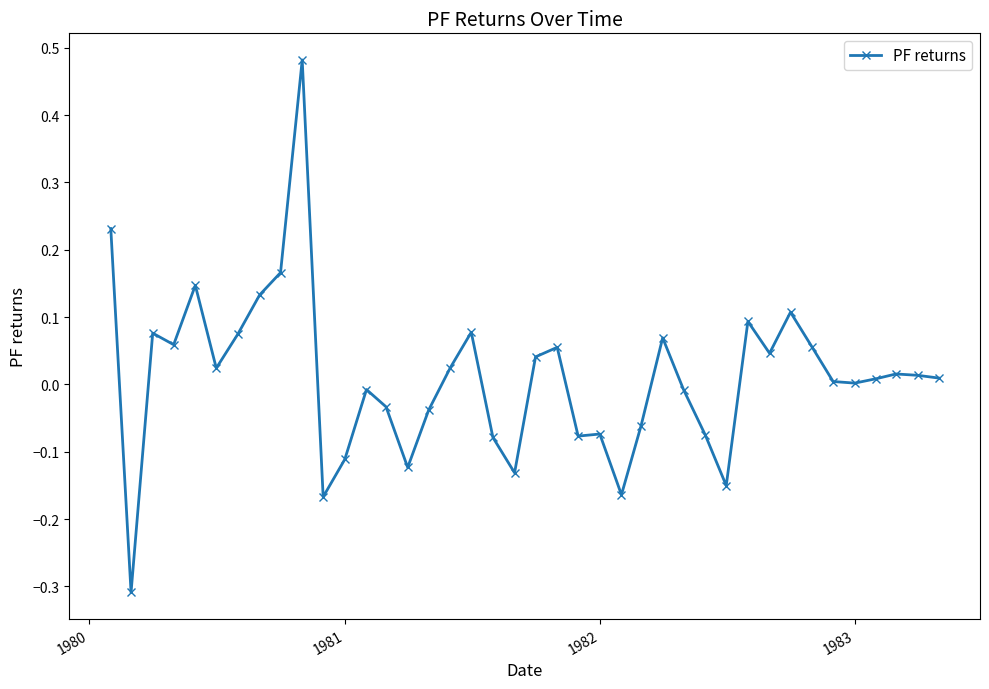

What is the sum of all values?

0.4